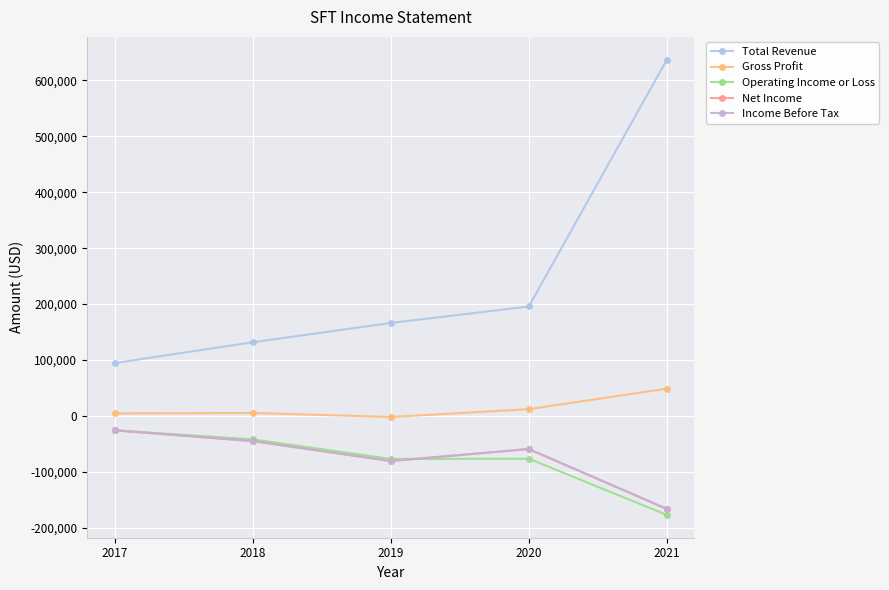

Between 2019 and 2021, which is larger?

2021